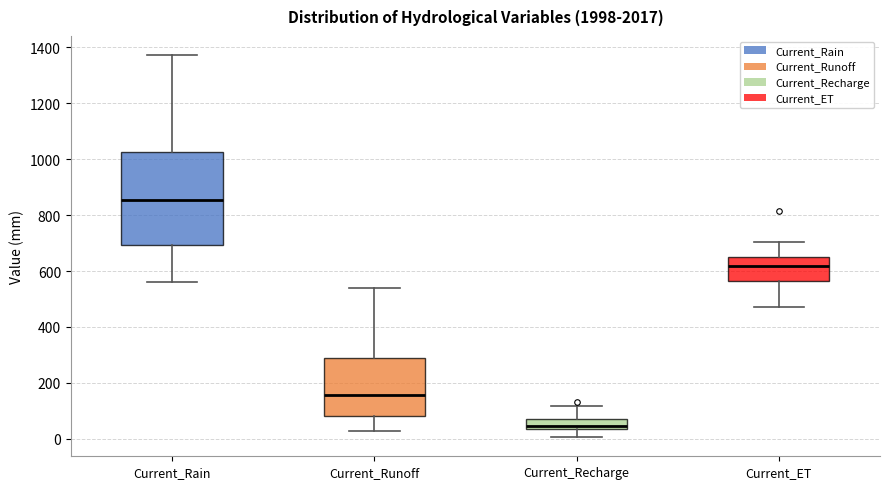

Which box is the tallest, from its lower edge to its upper edge?

Current_Rain